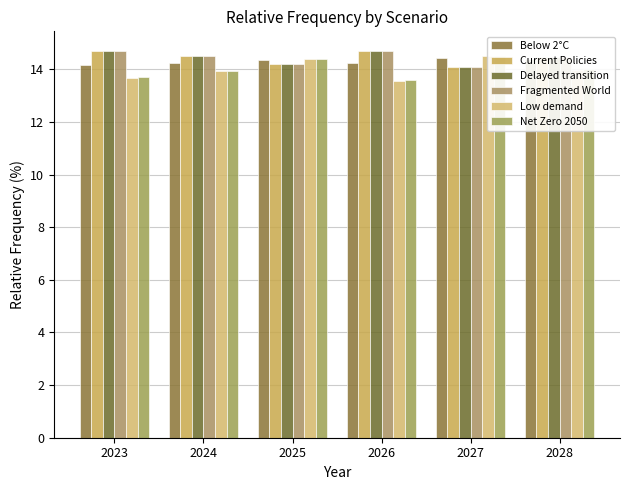

Is the value of Low demand at 2023 greater than the value of Current Policies at 2027?

No